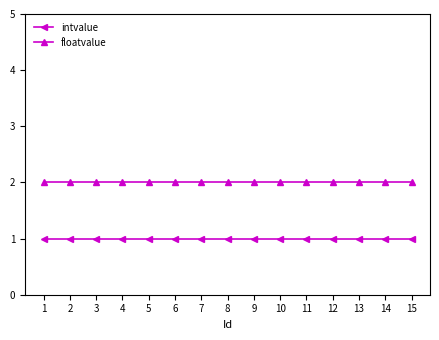

What are all the series names shown in the legend?

intvalue, floatvalue